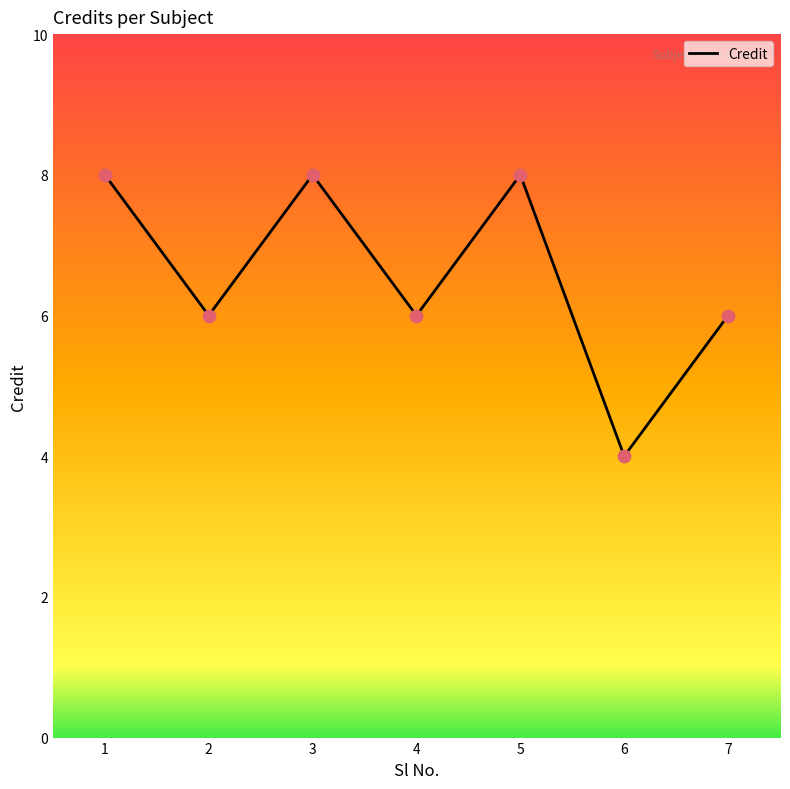

Approximately how many times larger is the value at 7 compared to 2?

1.0